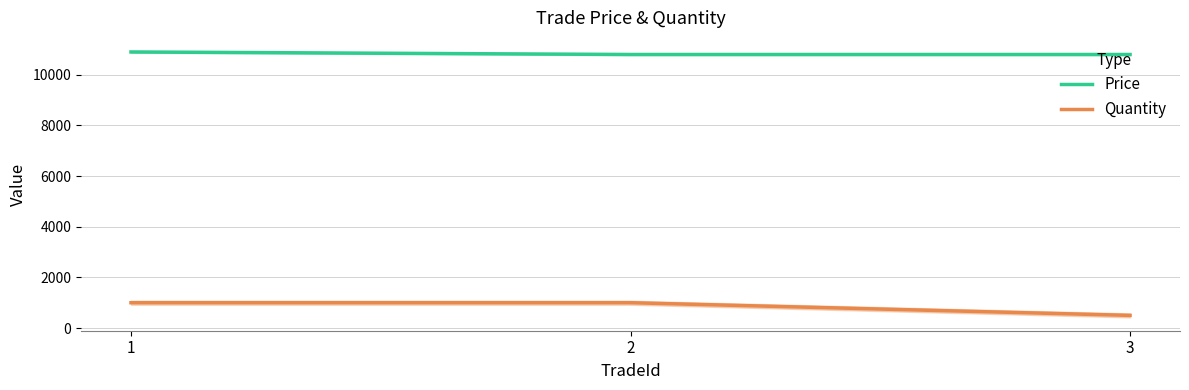

Count the number of categories in the chart.

3